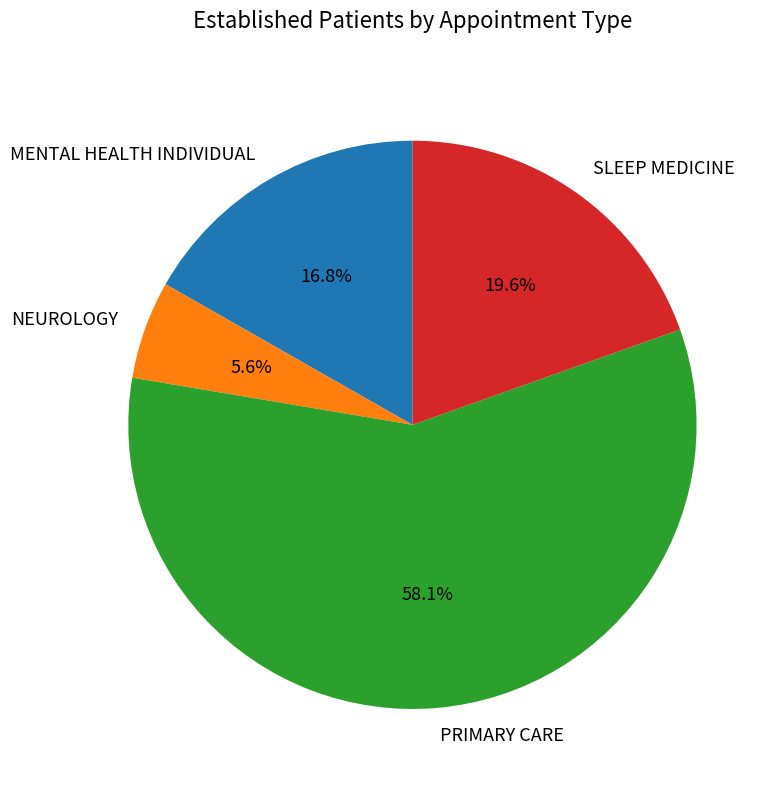

What is the ratio of the value at MENTAL HEALTH INDIVIDUAL to the value at SLEEP MEDICINE?

0.9